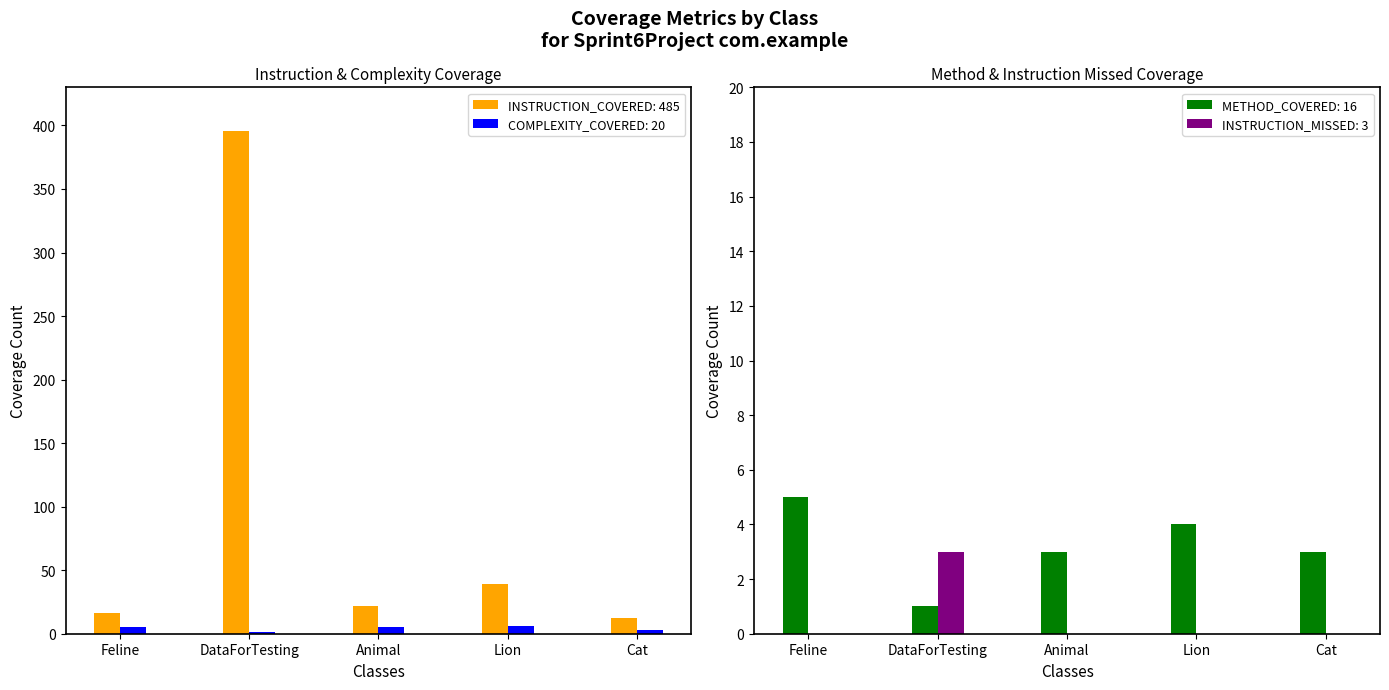

At DataForTesting, list the series in order from largest to smallest.

INSTRUCTION_COVERED, INSTRUCTION_MISSED, COMPLEXITY_COVERED, METHOD_COVERED